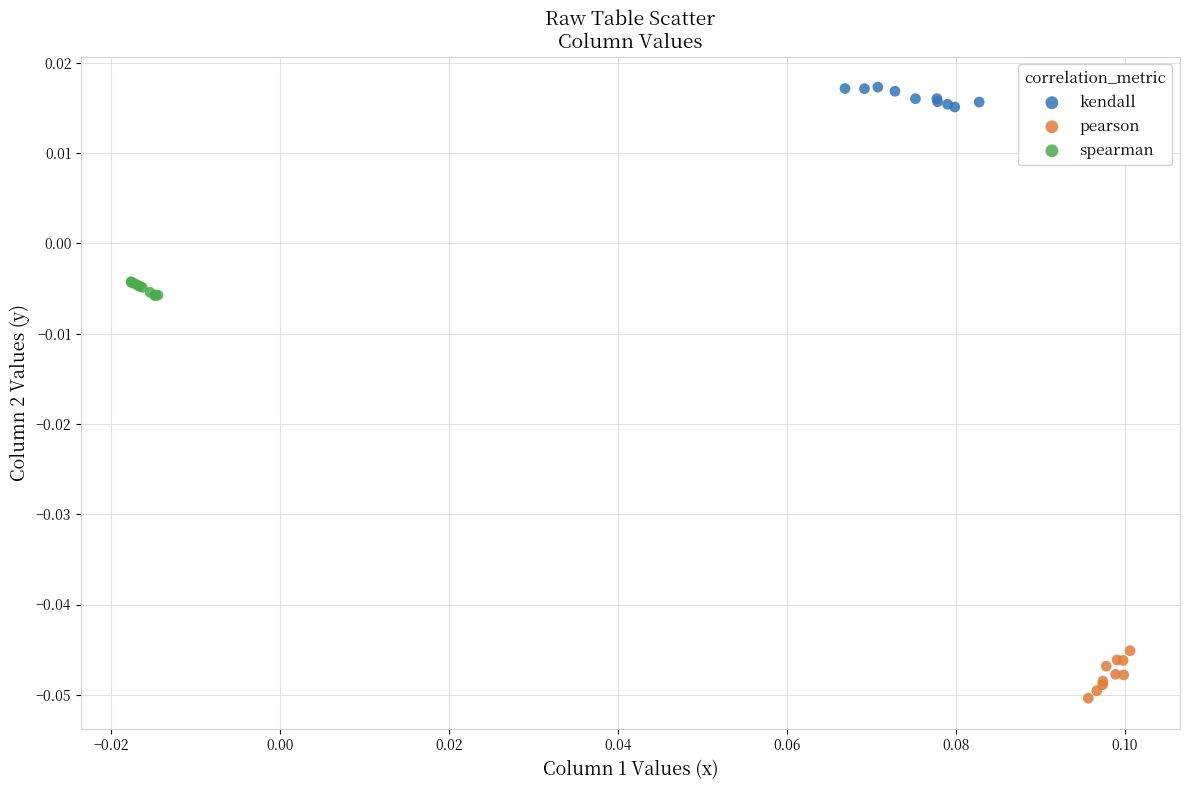

Which series has the widest spread of Y values?

pearson